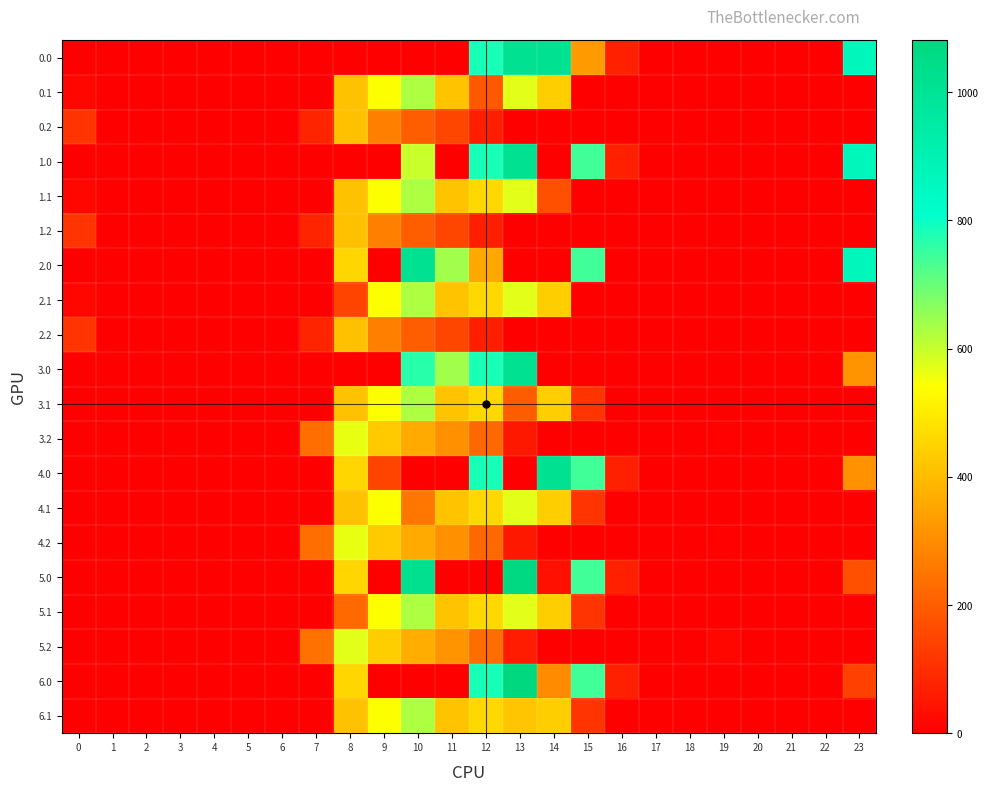

Reading left to right, what are all the values shown in this chart?

0.0: 0=0.0	1=0.0	2=0.0	3=0.0	4=0.0	5=0.0	6=0.0	7=0.0	8=0.0	9=0.0	10=0.0	11=0.0	12=784.4	13=1010.0	14=1010.0	15=327.7	16=67.6	17=0.0	18=0.0	19=0.0	20=0.0	21=0.0	22=0.0	23=863.0
0.1: 0=15.4	1=0.0	2=0.0	3=0.0	4=0.0	5=0.0	6=0.0	7=0.0	8=412.6	9=542.1	10=628.1	11=415.4	12=188.8	13=574.0	14=438.6	15=0.0	16=0.0	17=0.0	18=0.0	19=0.0	20=0.0	21=0.0	22=0.0	23=0.0
0.2: 0=112.9	1=0.0	2=0.0	3=0.0	4=0.0	5=0.0	6=0.0	7=77.9	8=407.2	9=271.1	10=202.5	11=149.1	12=65.2	13=0.0	14=0.0	15=0.0	16=0.0	17=0.0	18=0.0	19=0.0	20=0.0	21=0.0	22=0.0	23=0.0
1.0: 0=0.0	1=0.0	2=0.0	3=0.0	4=0.0	5=0.0	6=0.0	7=0.0	8=0.0	9=0.0	10=598.6	11=0.0	12=784.4	13=1010.0	14=0.0	15=739.0	16=67.6	17=0.0	18=0.0	19=0.0	20=0.0	21=0.0	22=0.0	23=863.0
1.1: 0=15.4	1=0.0	2=0.0	3=0.0	4=0.0	5=0.0	6=0.0	7=0.0	8=412.6	9=542.1	10=628.1	11=415.4	12=456.1	13=574.0	14=171.3	15=0.0	16=0.0	17=0.0	18=0.0	19=0.0	20=0.0	21=0.0	22=0.0	23=0.0
1.2: 0=112.9	1=0.0	2=0.0	3=0.0	4=0.0	5=0.0	6=0.0	7=77.9	8=407.2	9=271.1	10=202.5	11=149.1	12=65.2	13=0.0	14=0.0	15=0.0	16=0.0	17=0.0	18=0.0	19=0.0	20=0.0	21=0.0	22=0.0	23=0.0
2.0: 0=0.0	1=0.0	2=0.0	3=0.0	4=0.0	5=0.0	6=0.0	7=0.0	8=454.2	9=0.0	10=1010.0	11=640.9	12=355.5	13=0.0	14=0.0	15=739.0	16=0.0	17=0.0	18=0.0	19=0.0	20=0.0	21=0.0	22=0.0	23=863.0
2.1: 0=15.4	1=0.0	2=0.0	3=0.0	4=0.0	5=0.0	6=0.0	7=0.0	8=145.3	9=542.1	10=628.1	11=415.4	12=456.1	13=574.0	14=438.6	15=0.0	16=0.0	17=0.0	18=0.0	19=0.0	20=0.0	21=0.0	22=0.0	23=0.0
2.2: 0=112.9	1=0.0	2=0.0	3=0.0	4=0.0	5=0.0	6=0.0	7=77.9	8=407.2	9=271.1	10=202.5	11=149.1	12=65.2	13=0.0	14=0.0	15=0.0	16=0.0	17=0.0	18=0.0	19=0.0	20=0.0	21=0.0	22=0.0	23=0.0
3.0: 0=0.0	1=0.0	2=0.0	3=0.0	4=0.0	5=0.0	6=0.0	7=0.0	8=0.0	9=0.0	10=764.4	11=640.9	12=784.4	13=1010.0	14=0.0	15=0.0	16=0.0	17=0.0	18=0.0	19=0.0	20=0.0	21=0.0	22=0.0	23=313.3
3.1: 0=0.0	1=0.0	2=0.0	3=0.0	4=0.0	5=0.0	6=0.0	7=0.0	8=412.6	9=542.1	10=628.1	11=415.4	12=456.1	13=195.7	14=438.6	15=111.1	16=0.0	17=0.0	18=0.0	19=0.0	20=0.0	21=0.0	22=0.0	23=0.0
3.2: 0=0.0	1=0.0	2=0.0	3=0.0	4=0.0	5=0.0	6=0.0	7=235.9	8=565.2	9=429.1	10=360.5	11=307.1	12=223.2	13=53.6	14=0.0	15=0.0	16=0.0	17=0.0	18=0.0	19=6.9	20=0.0	21=0.0	22=0.0	23=0.0
4.0: 0=0.0	1=0.0	2=0.0	3=0.0	4=0.0	5=0.0	6=0.0	7=0.0	8=454.2	9=146.6	10=0.0	11=0.0	12=784.4	13=0.0	14=1011.0	15=739.0	16=67.6	17=0.0	18=0.0	19=0.0	20=0.0	21=0.0	22=0.0	23=311.7
4.1: 0=0.0	1=0.0	2=0.0	3=0.0	4=0.0	5=0.0	6=0.0	7=0.0	8=412.6	9=542.1	10=253.0	11=415.4	12=456.1	13=574.0	14=438.6	15=111.1	16=0.0	17=0.0	18=0.0	19=0.0	20=0.0	21=0.0	22=0.0	23=0.0
4.2: 0=0.0	1=0.0	2=0.0	3=0.0	4=0.0	5=0.0	6=0.0	7=235.9	8=565.2	9=429.1	10=360.5	11=307.1	12=223.2	13=53.6	14=0.0	15=0.0	16=0.0	17=0.0	18=0.0	19=6.9	20=0.0	21=0.0	22=0.0	23=0.0
5.0: 0=0.0	1=0.0	2=0.0	3=0.0	4=0.0	5=0.0	6=0.0	7=0.0	8=454.2	9=0.0	10=1023.2	11=0.0	12=0.0	13=1071.0	14=37.9	15=739.0	16=67.6	17=0.0	18=0.0	19=0.0	20=0.0	21=0.0	22=0.0	23=169.6
5.1: 0=0.0	1=0.0	2=0.0	3=0.0	4=0.0	5=0.0	6=0.0	7=0.0	8=227.5	9=542.1	10=628.1	11=415.4	12=456.1	13=574.0	14=438.6	15=111.1	16=0.0	17=0.0	18=0.0	19=0.0	20=0.0	21=0.0	22=0.0	23=0.0
5.2: 0=0.0	1=0.0	2=0.0	3=0.0	4=0.0	5=0.0	6=0.0	7=243.9	8=573.2	9=437.1	10=368.5	11=315.1	12=231.2	13=61.6	14=0.0	15=0.0	16=0.0	17=0.0	18=0.0	19=14.9	20=0.0	21=0.0	22=0.0	23=0.0
6.0: 0=0.0	1=0.0	2=0.0	3=0.0	4=0.0	5=0.0	6=0.0	7=0.0	8=454.2	9=0.0	10=0.0	11=0.0	12=784.4	13=1081.0	14=298.3	15=739.0	16=67.6	17=0.0	18=0.0	19=0.0	20=0.0	21=0.0	22=0.0	23=142.0
6.1: 0=0.0	1=0.0	2=0.0	3=0.0	4=0.0	5=0.0	6=0.0	7=0.0	8=412.6	9=542.1	10=628.1	11=415.4	12=456.1	13=420.7	14=438.6	15=111.1	16=0.0	17=0.0	18=0.0	19=0.0	20=0.0	21=0.0	22=0.0	23=0.0